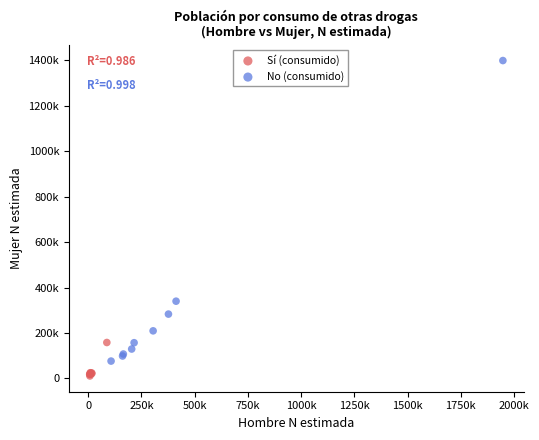

Which series reaches the maximum Y coordinate?

No (consumido)